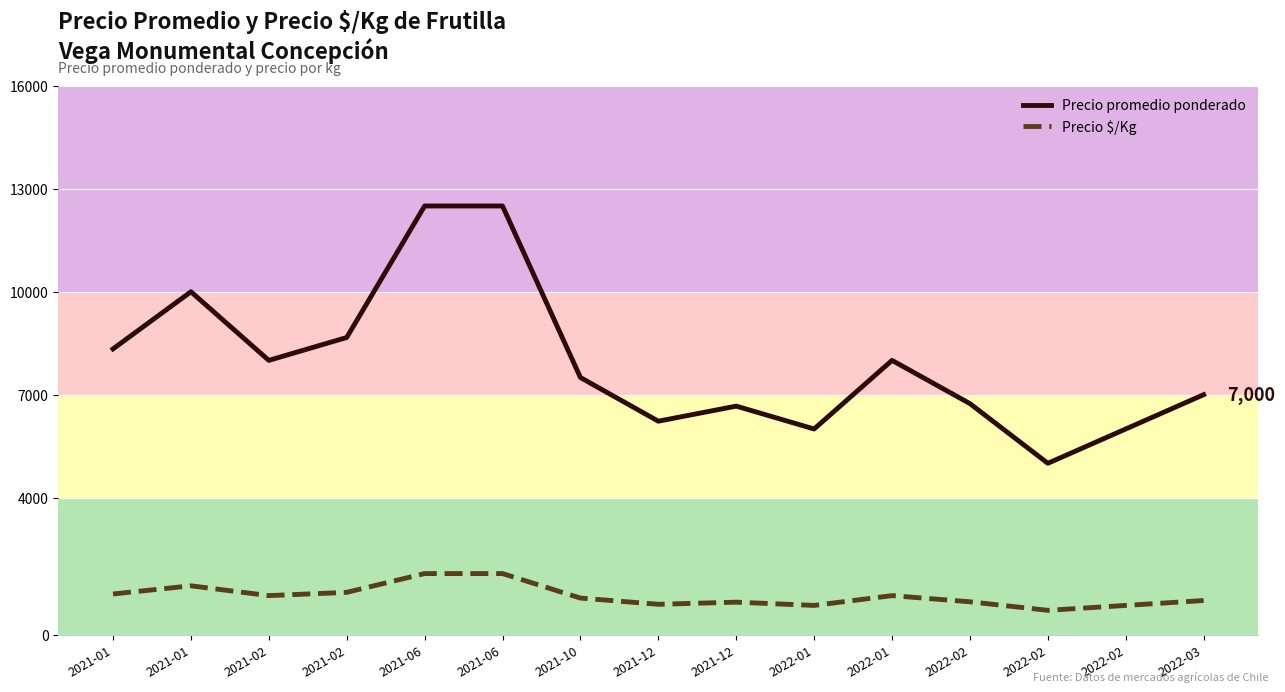

At 2021-01, list the series in order from largest to smallest.

Precio promedio ponderado, Precio $/Kg